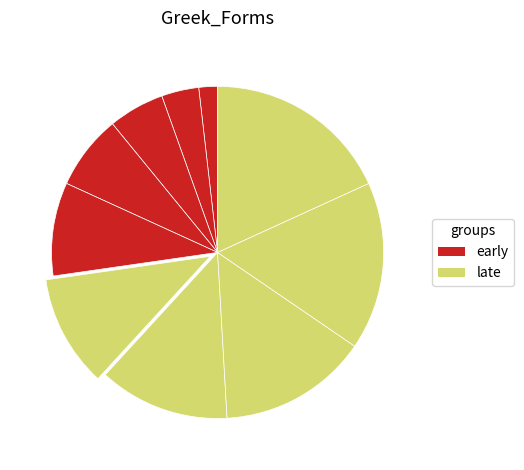

Count the number of slices in the pie.

10